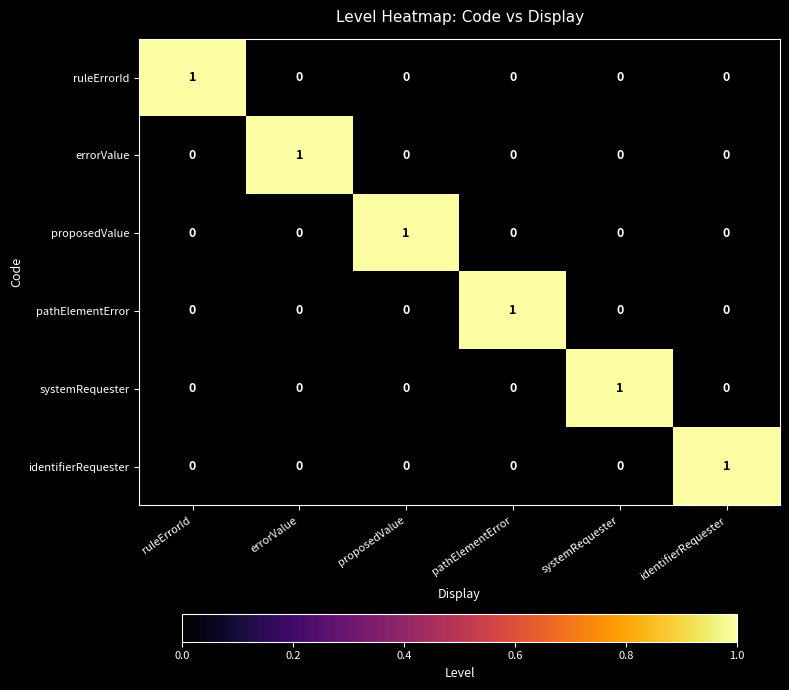

How many pathElementError values are between 0 and 1?

6